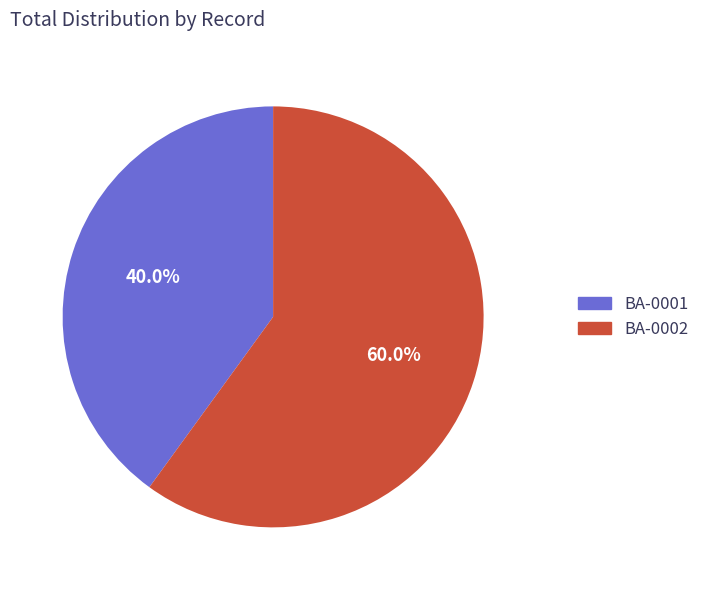

Which category has the biggest portion of the pie?

BA-0002